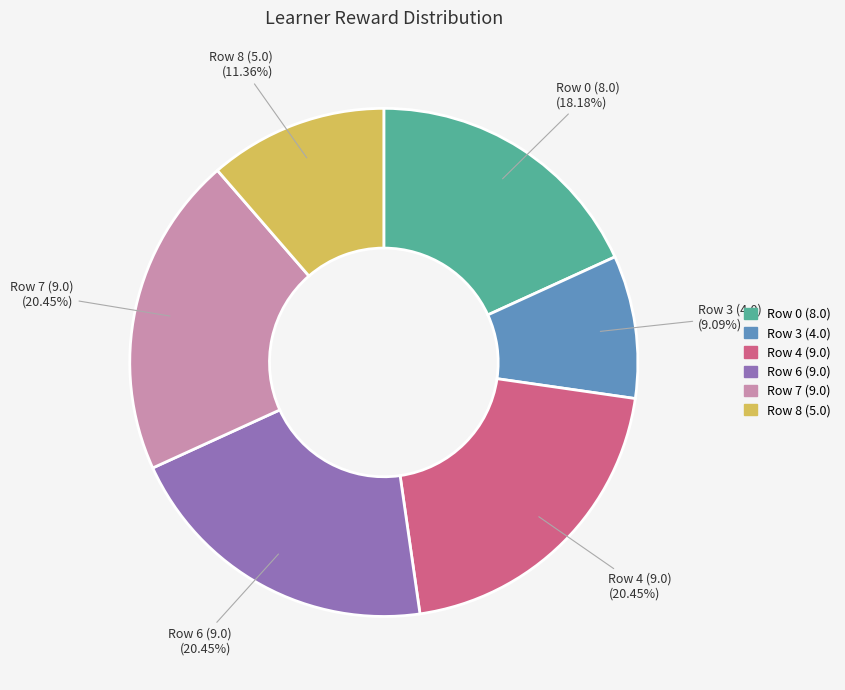

Is there any slice that represents more than half of the pie?

No